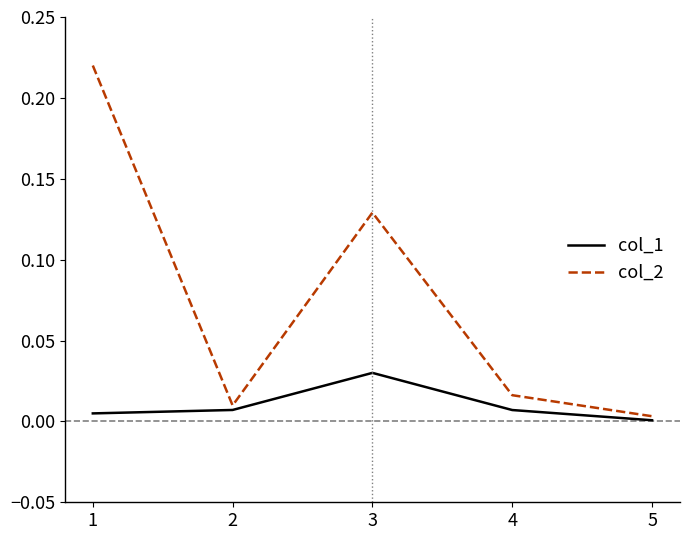

True or false: col_1 and col_2 intersect in this chart.

False